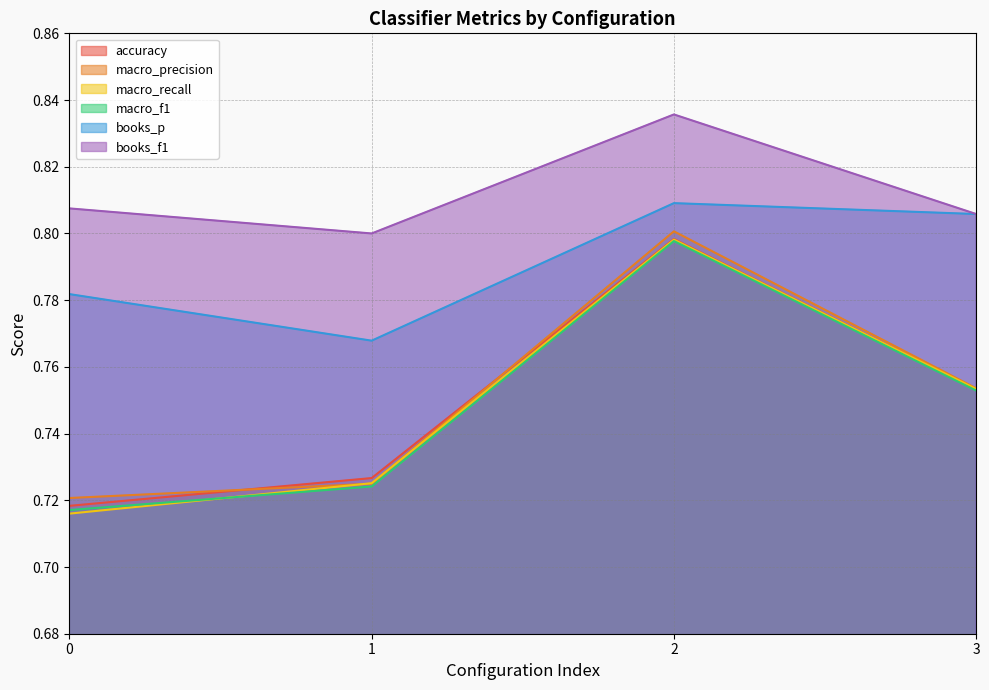

What is the minimum value shown in the chart?

0.7